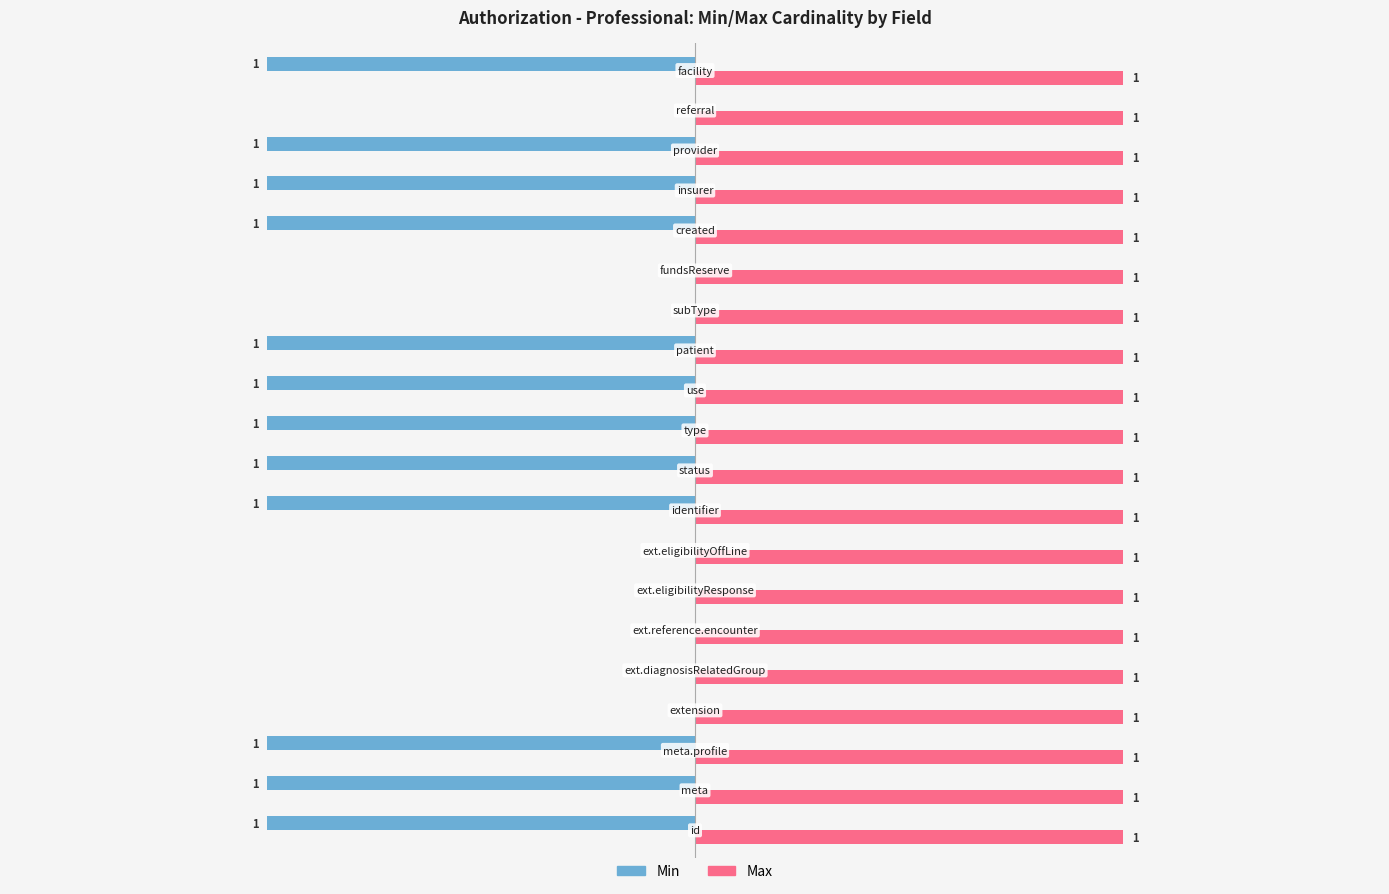

Which series has the largest total across all categories?

Max